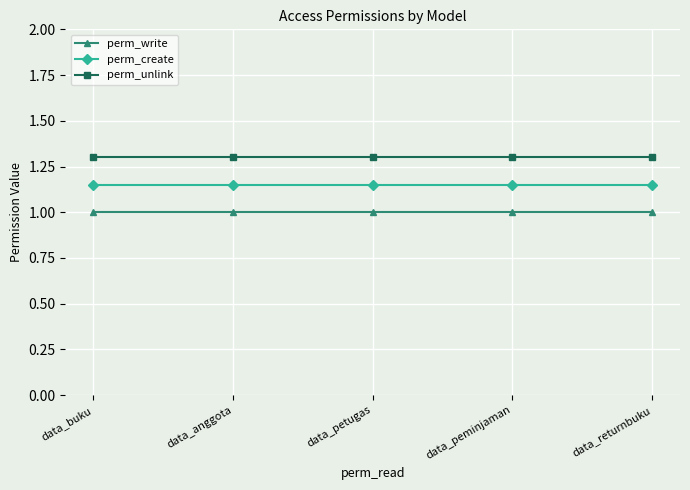

Reading left to right, what are all the values shown in this chart?

perm_write: data_buku=1.0	data_anggota=1.0	data_petugas=1.0	data_peminjaman=1.0	data_returnbuku=1.0
perm_create: data_buku=1.1	data_anggota=1.1	data_petugas=1.1	data_peminjaman=1.1	data_returnbuku=1.1
perm_unlink: data_buku=1.3	data_anggota=1.3	data_petugas=1.3	data_peminjaman=1.3	data_returnbuku=1.3